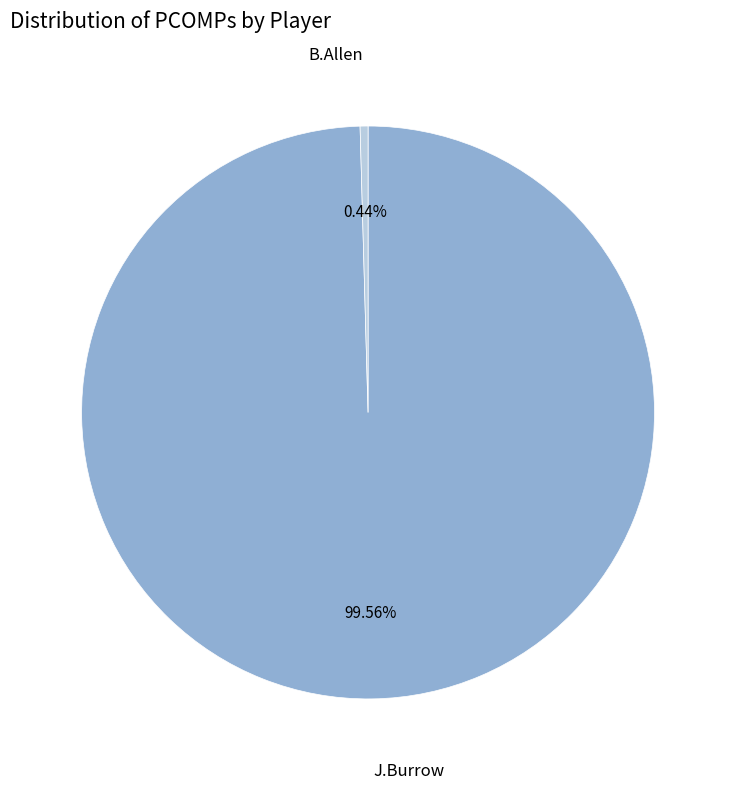

Is there any slice that represents more than half of the pie?

Yes